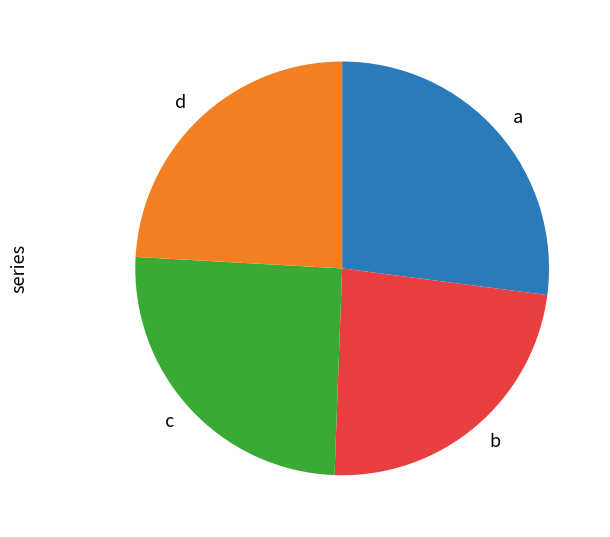

How many segments does this pie chart have?

4